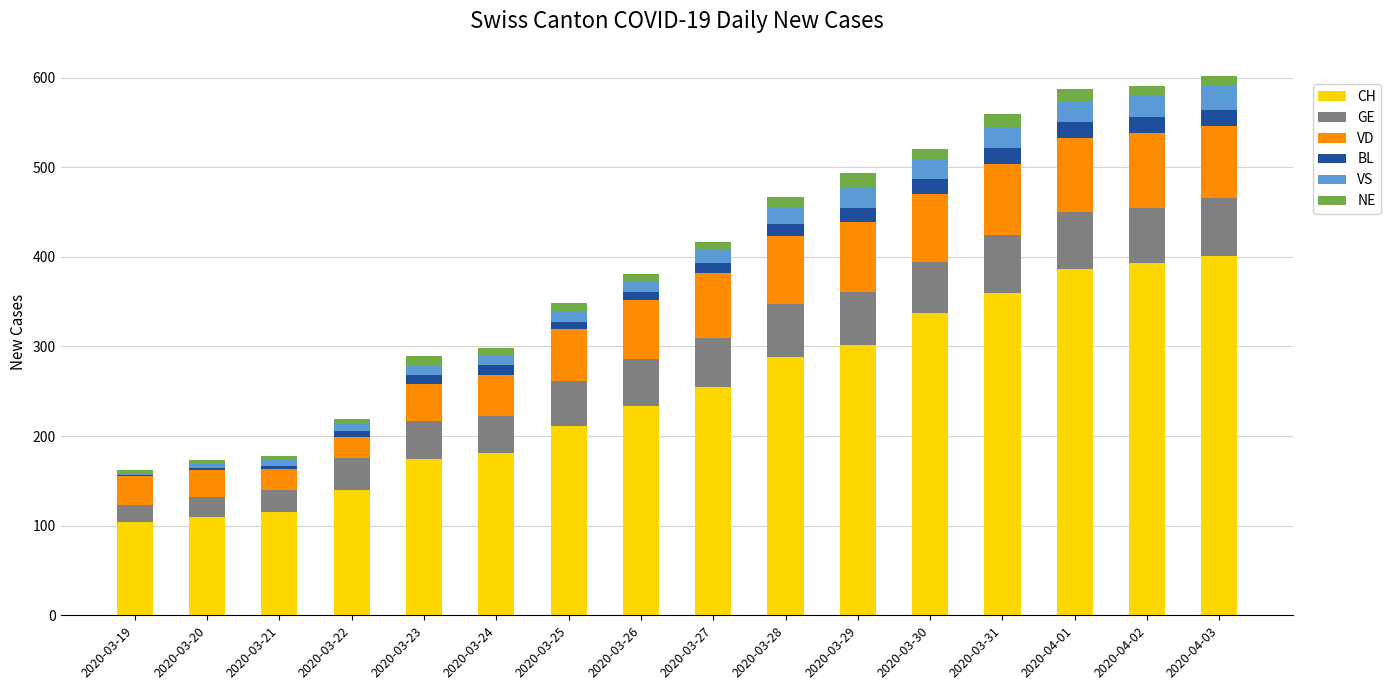

What is the sum of all CH values?

3991